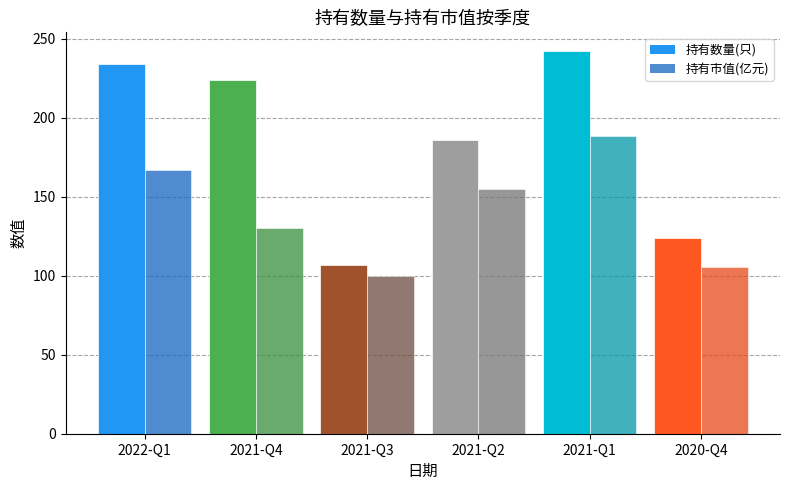

Where is 持有市值(亿元) nearest to the value 144?

2021-Q2